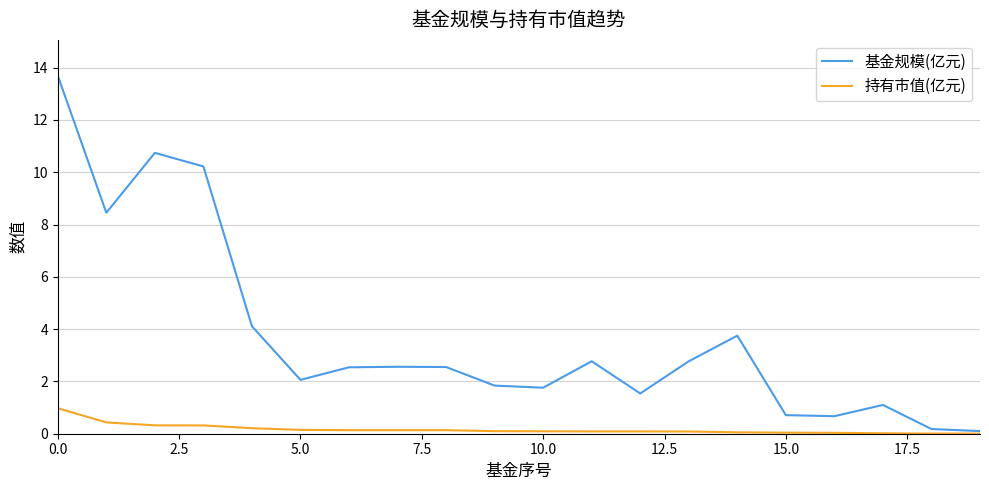

What is the highest value of the 基金规模(亿元) series?

13.7